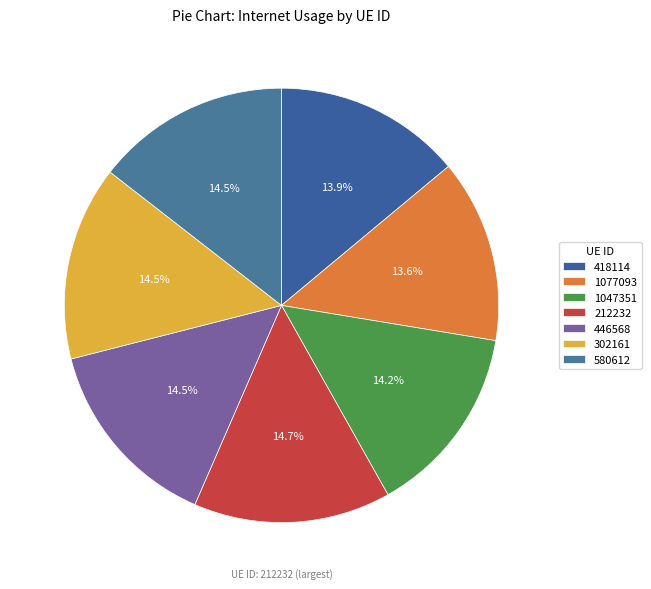

Does 302161 account for over 50% of the chart?

No